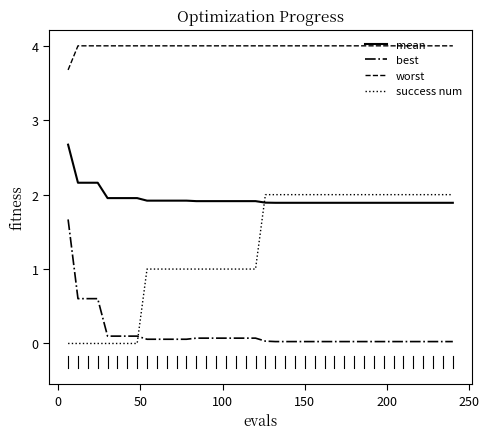

Which series has the largest total across all categories?

worst